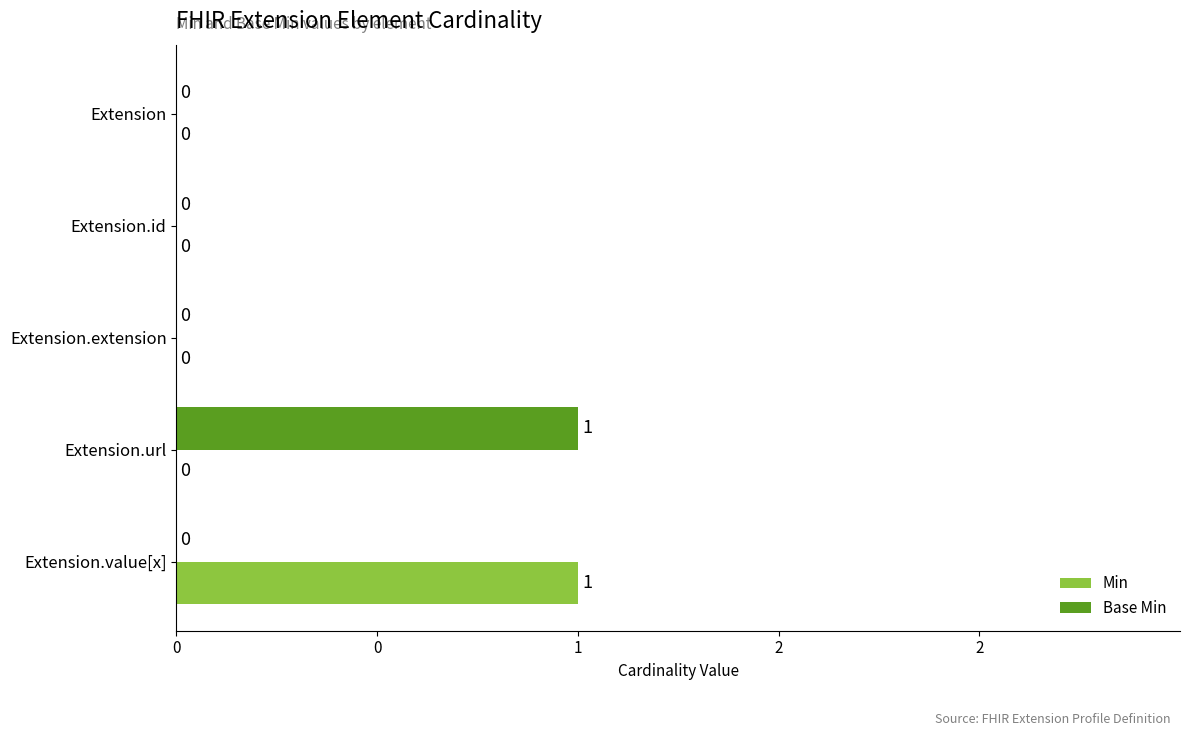

What are all the series names shown in the legend?

Min, Base Min